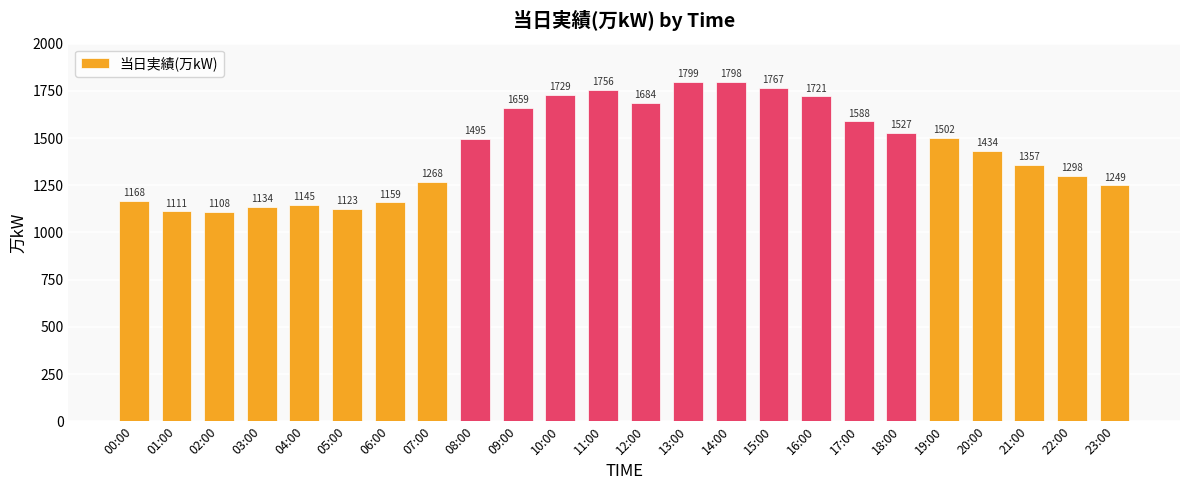

Reading left to right, list all the values displayed in this chart.

00:00=1168	01:00=1111	02:00=1108	03:00=1134	04:00=1145	05:00=1123	06:00=1159	07:00=1268	08:00=1495	09:00=1659	10:00=1729	11:00=1756	12:00=1684	13:00=1799	14:00=1798	15:00=1767	16:00=1721	17:00=1588	18:00=1527	19:00=1502	20:00=1434	21:00=1357	22:00=1298	23:00=1249